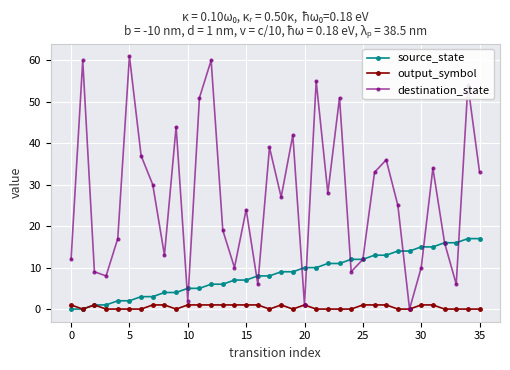

In destination_state, how many points are lower than both neighbors (excluding endpoints)?

11